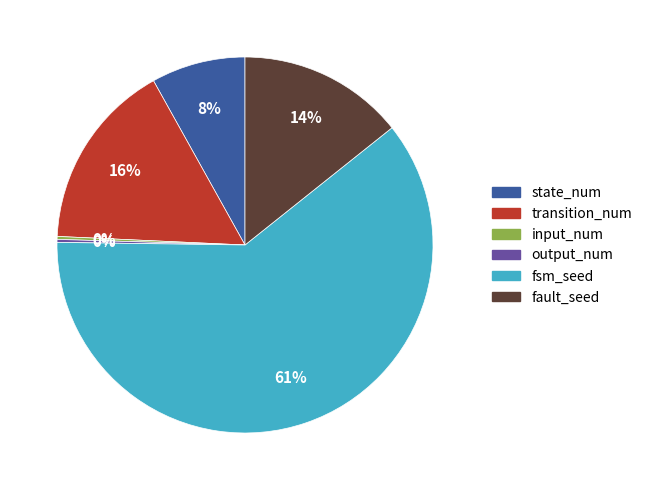

Is there any slice that represents more than half of the pie?

Yes